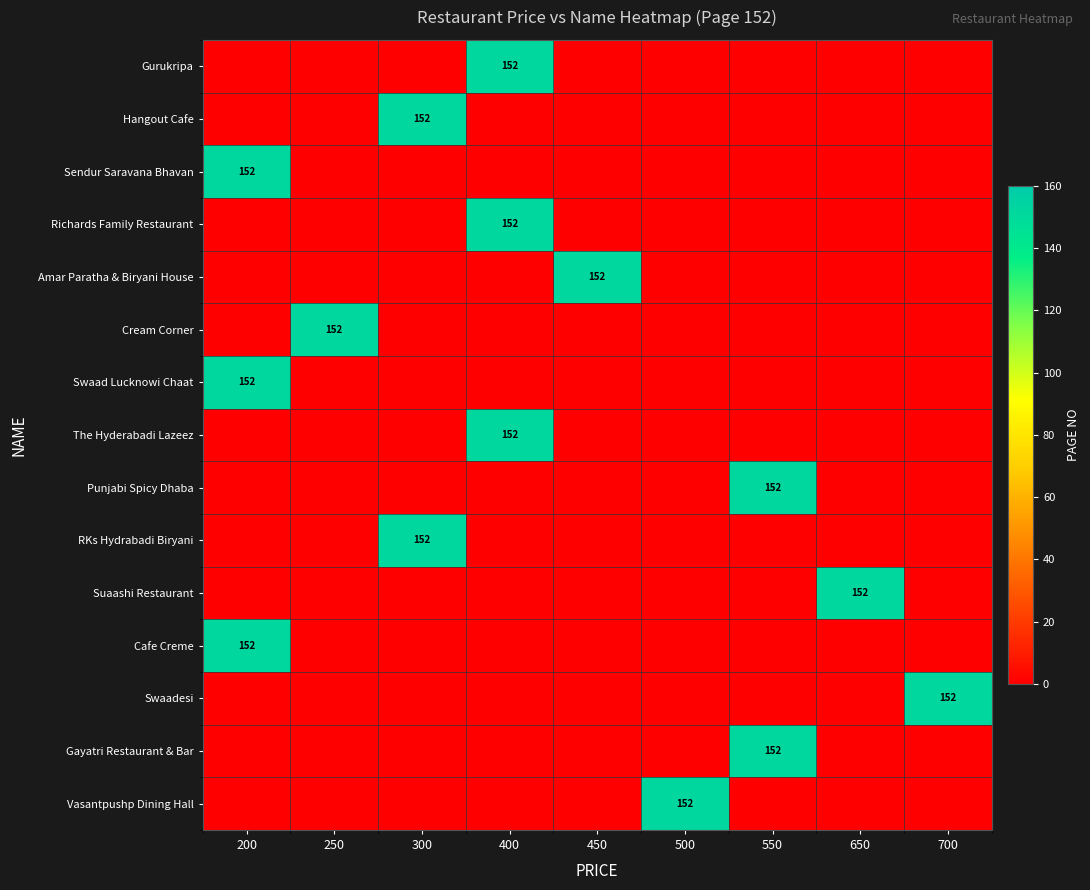

The value of Gayatri Restaurant & Bar at 550 is 152. True or false?

True